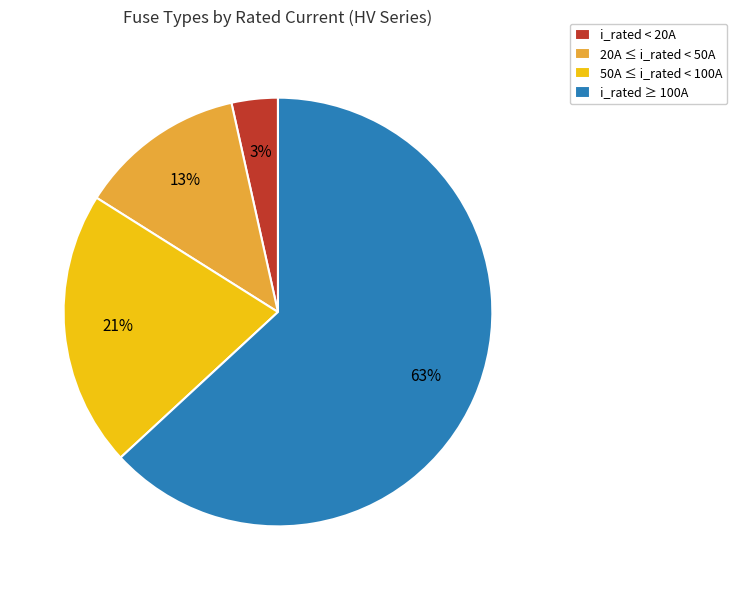

What is the largest slice in the pie chart?

i_rated ≥ 100A